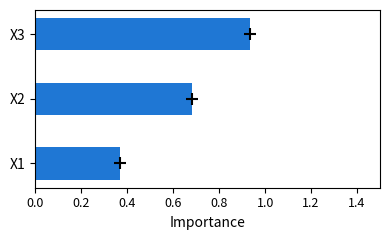

The chart shows a value of 0.2 at X1. True or false?

False